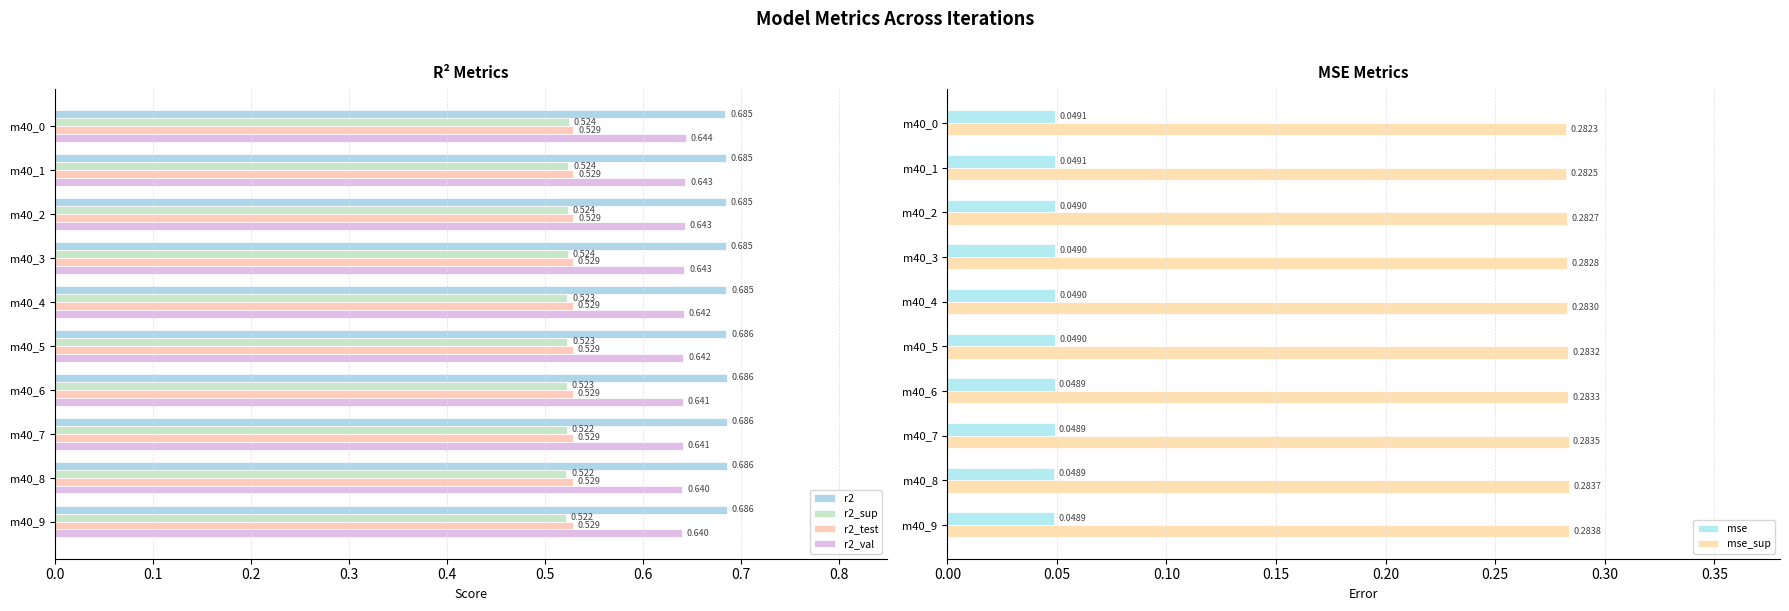

List the series in order of their peak value, lowest first.

mse, mse_sup, r2_sup, r2_test, r2_val, r2